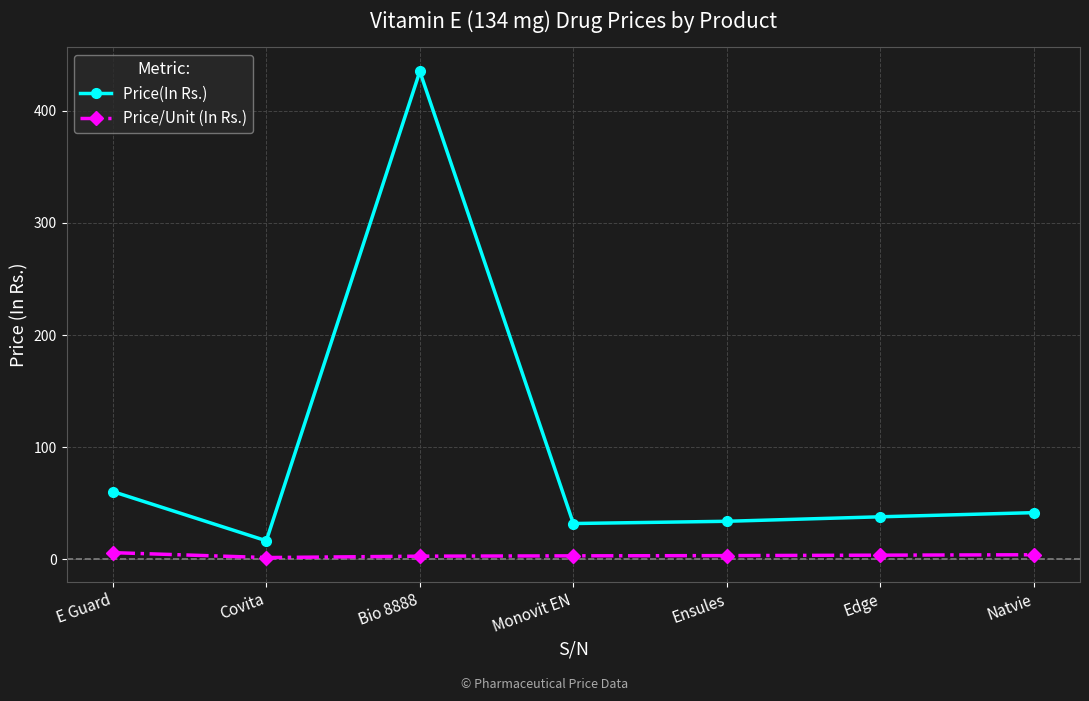

What is the maximum value shown in the chart?

435.0